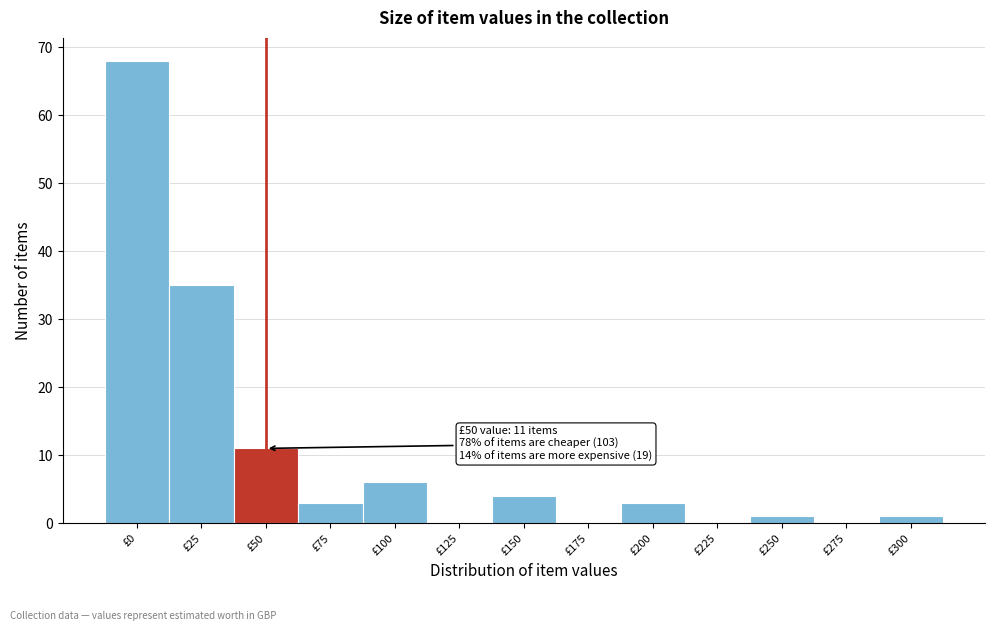

Reading right to left, transcribe all the data shown in this chart.

£300=1	£275=0	£250=1	£225=0	£200=3	£175=0	£150=4	£125=0	£100=6	£75=3	£50=11	£25=35	£0=68